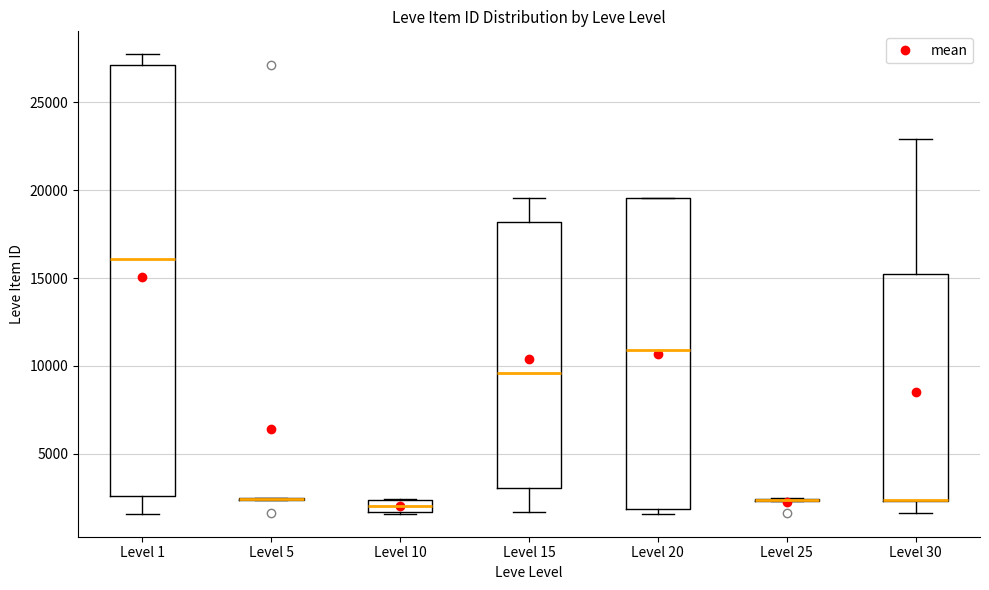

Where does the median line of the box for Level 1 sit on the y-axis? The values are not printed on the chart, so give them approximately, as read against the axis.

16000